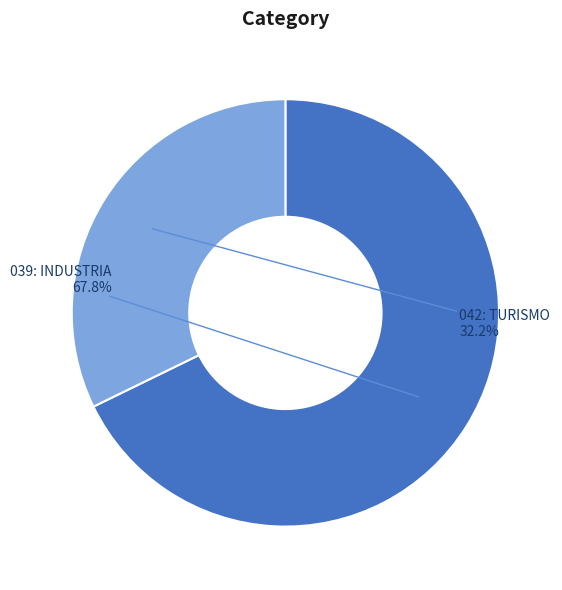

Which category has the smallest portion of the pie?

042: TURISMO